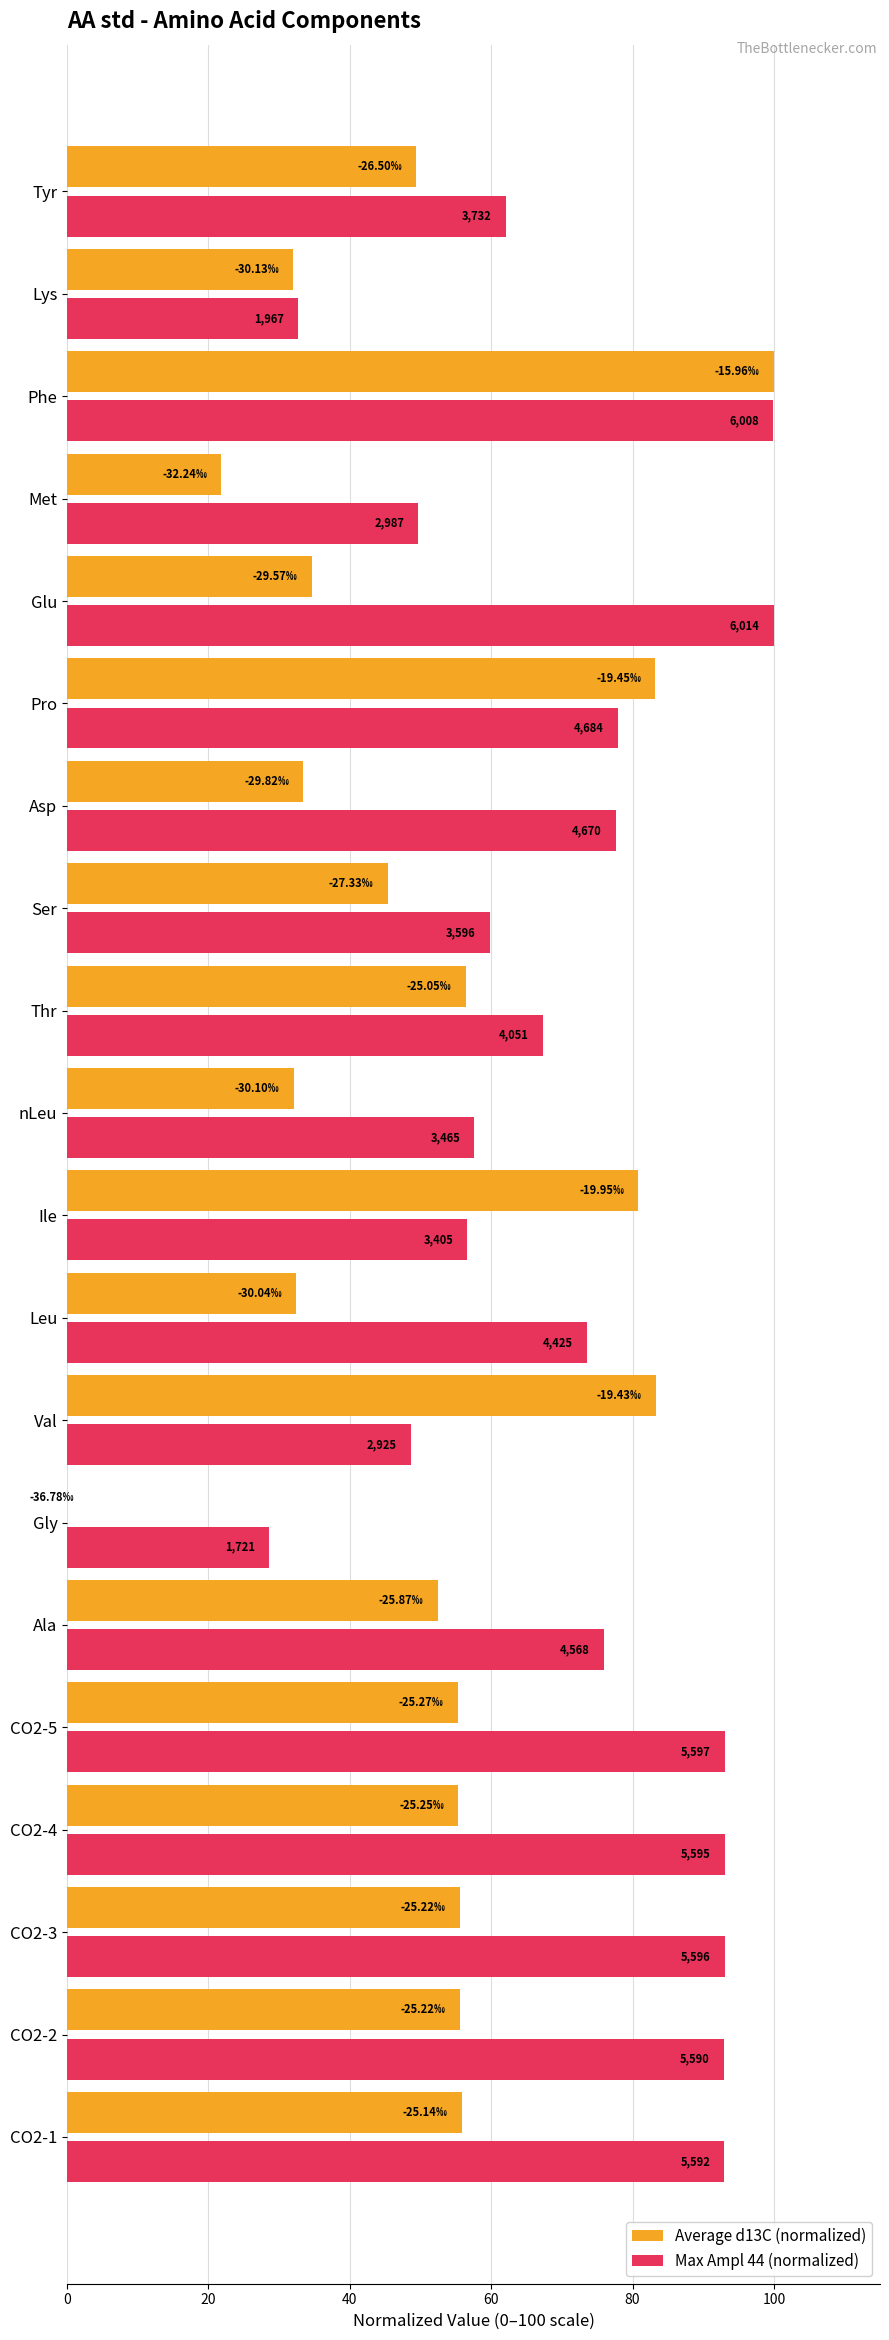

What are all the series names shown in the legend?

Average d13C (normalized), Max Ampl 44 (normalized)